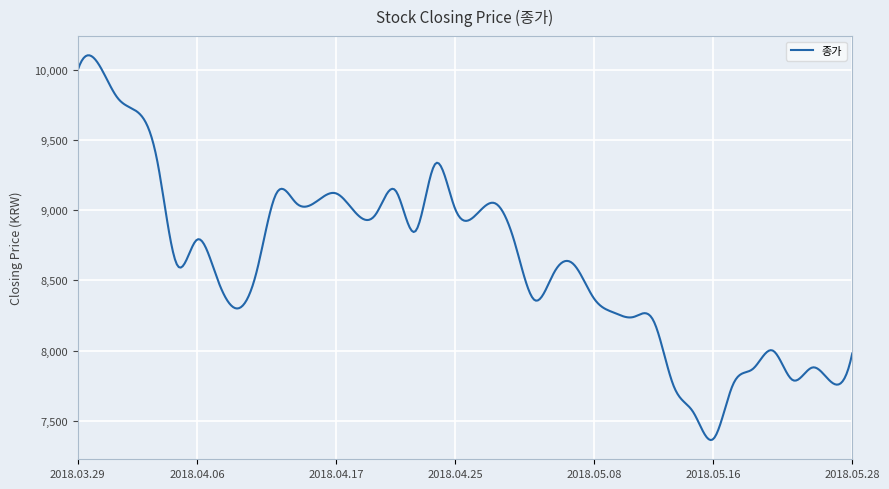

Is this an area chart (filled region under the line)?

No